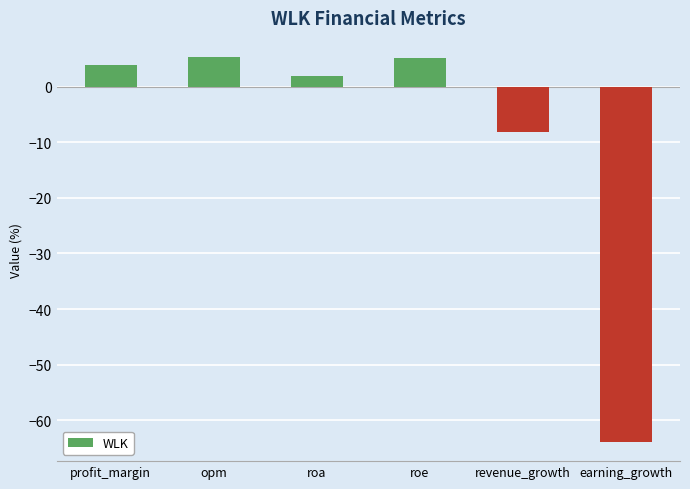

What is the value of the 5th bar from the left?

-8.1